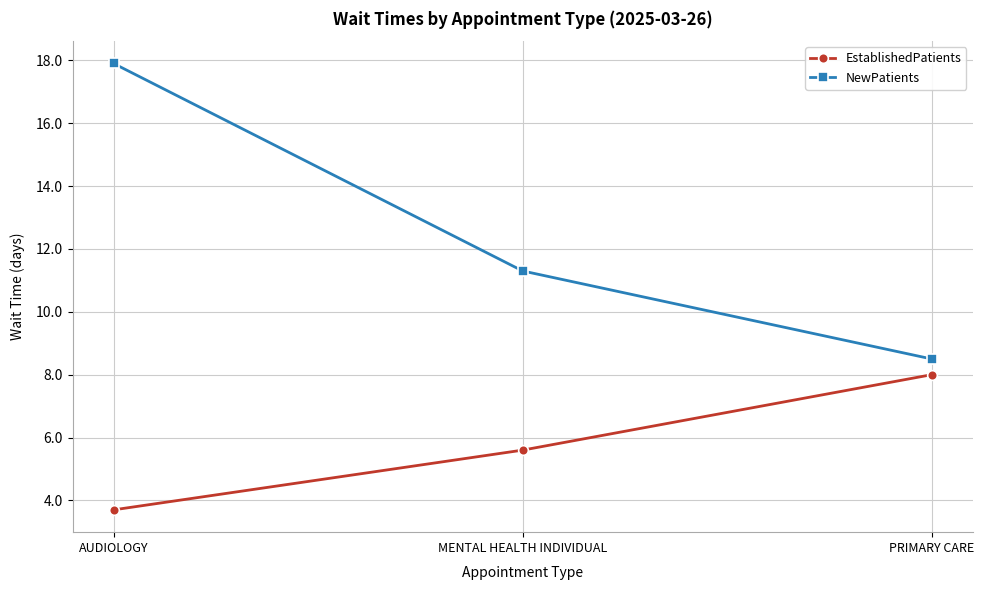

At which label does EstablishedPatients reach its peak?

PRIMARY CARE